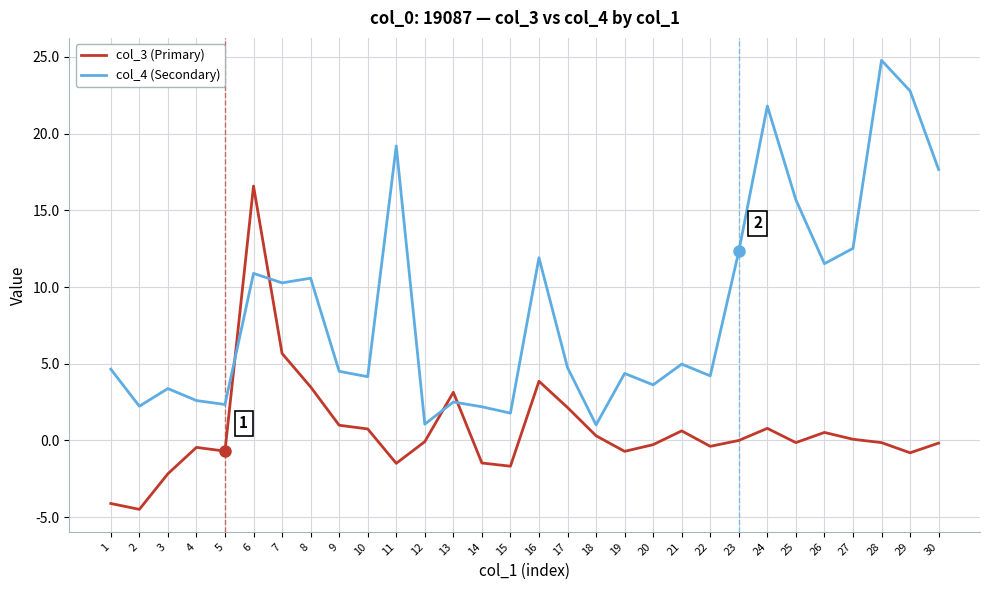

At which label does col_3 (Primary) first exceed 0?

6